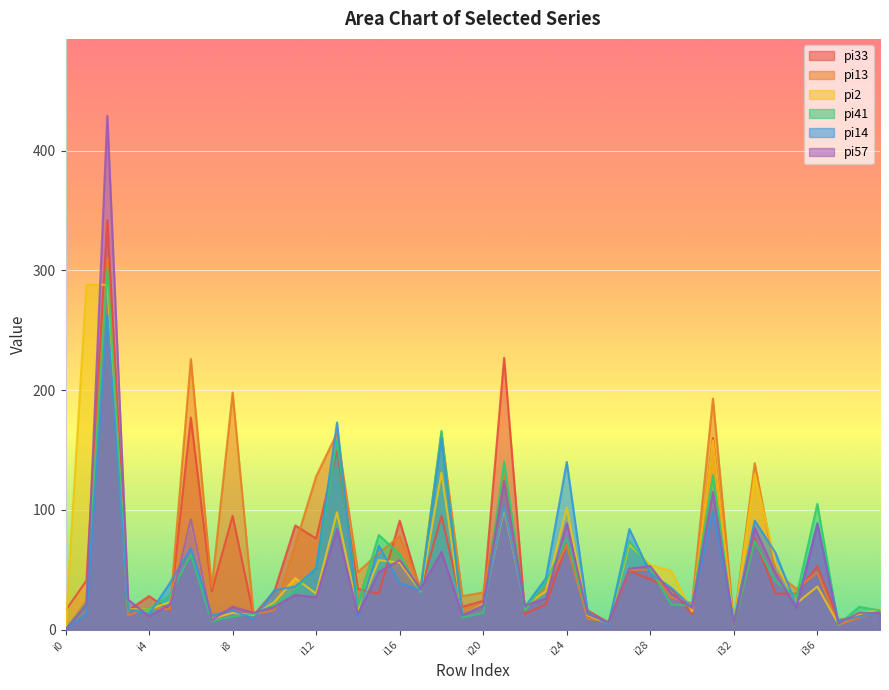

The value of pi33 at i29 is 56. True or false?

False